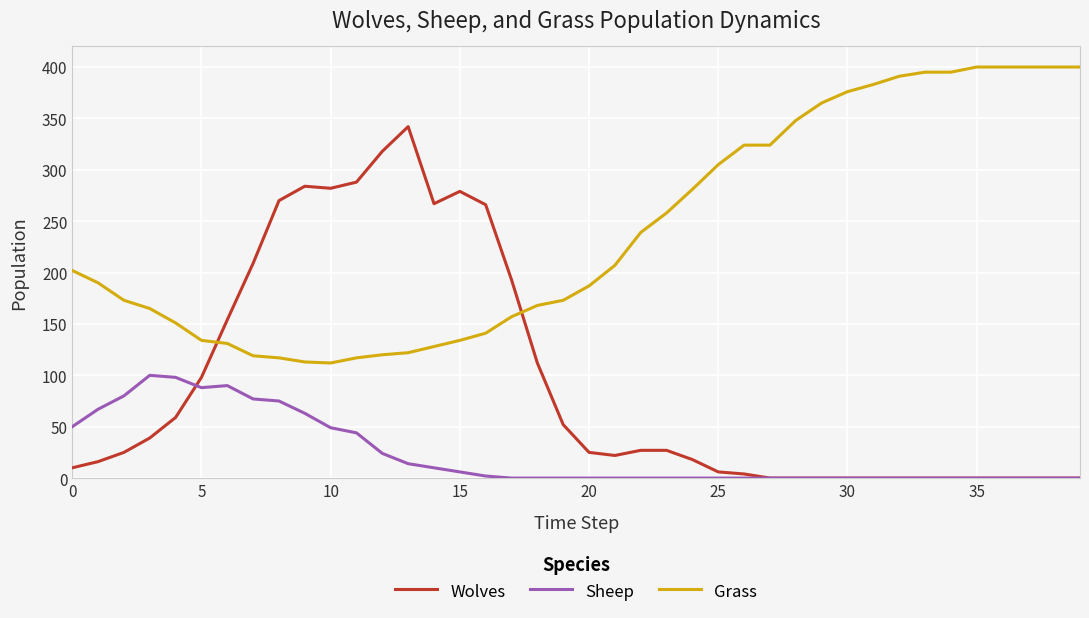

List the series in order of their overall mean, lowest first.

Sheep, Wolves, Grass